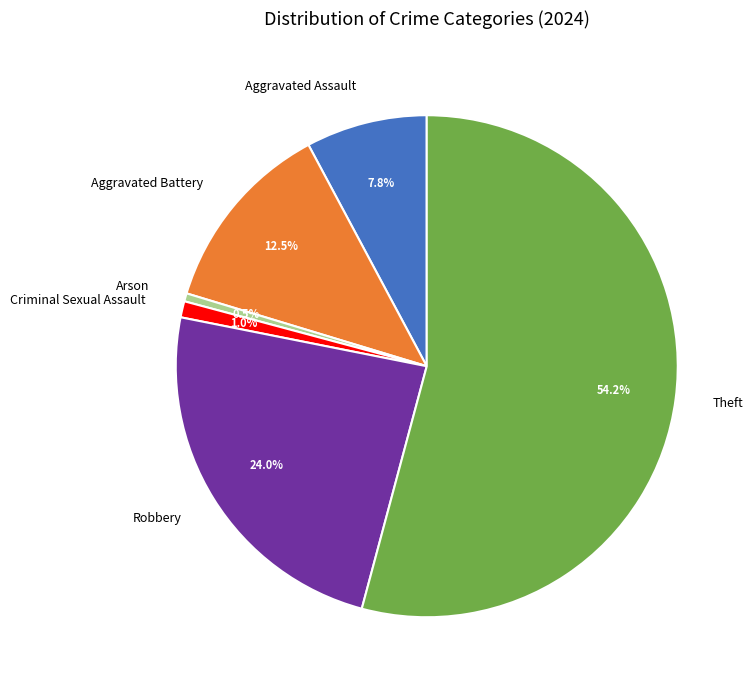

Which category has the biggest portion of the pie?

Theft